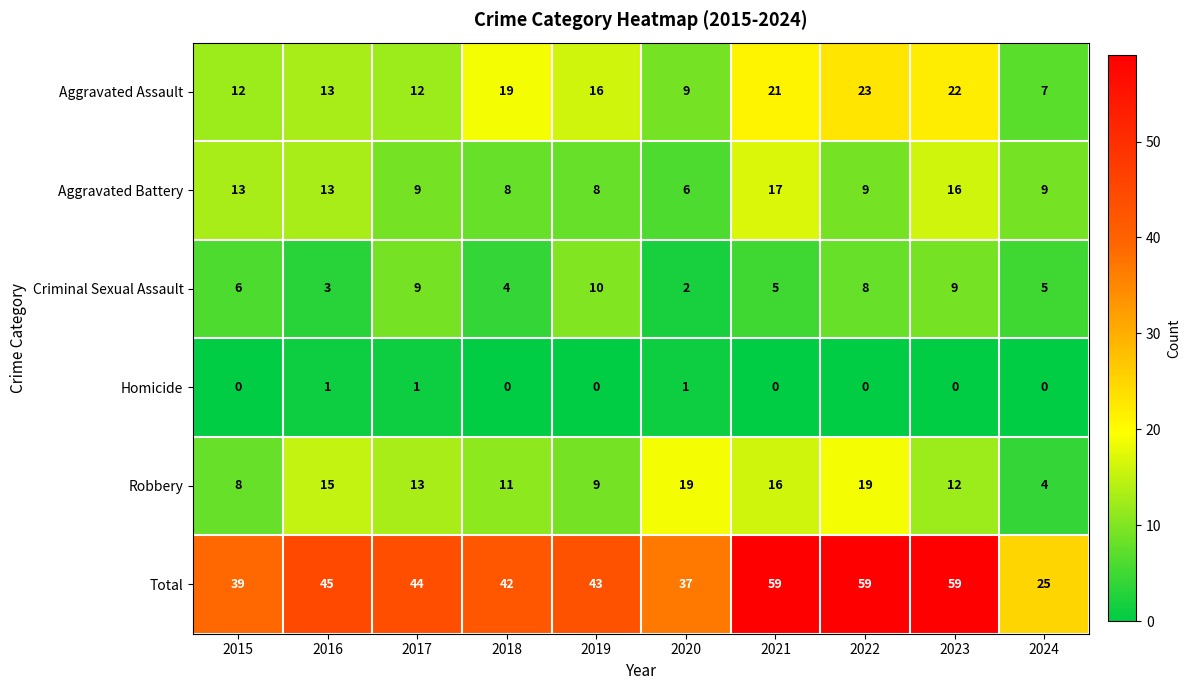

What is the average value of the Robbery series?

13